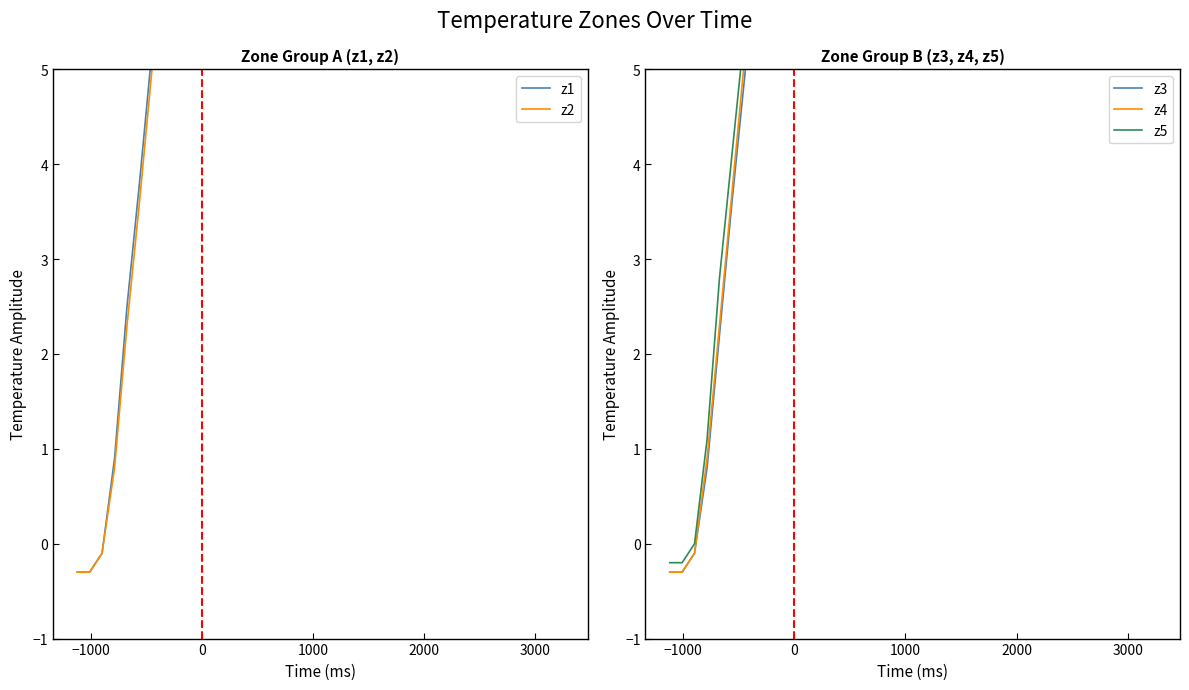

At which category is the sum across all series the highest?

10